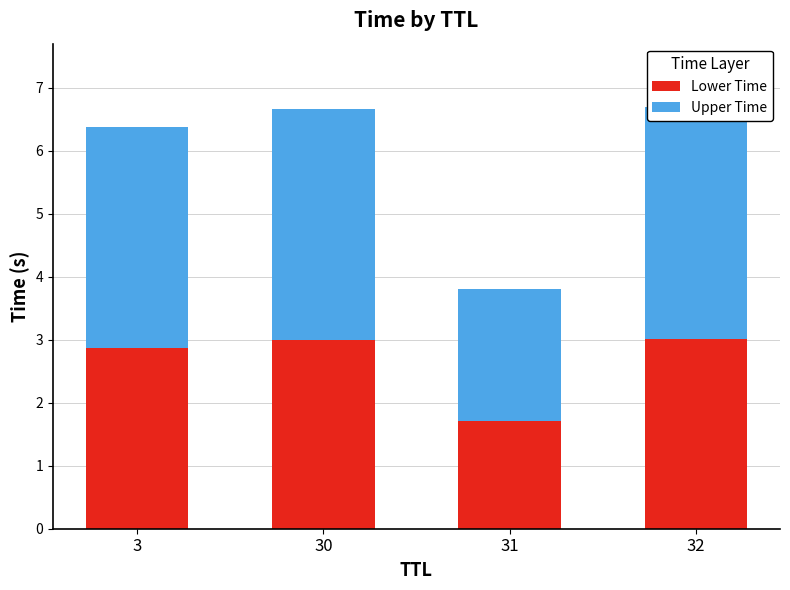

How many data points in Upper Time are less than 3?

1